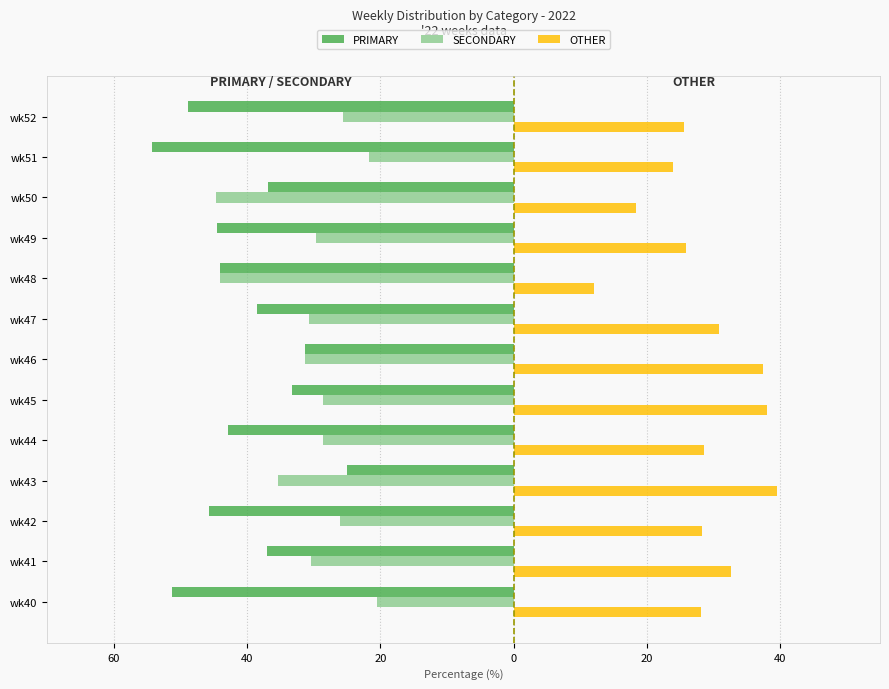

What is the difference between the second highest and minimum values in the OTHER series?

26.1